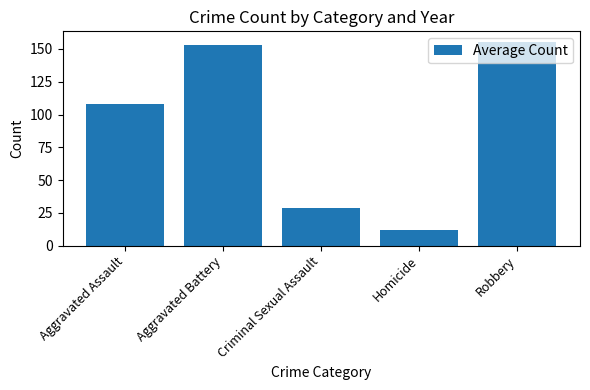

Reading left to right, what are all the values shown in this chart?

Aggravated Assault=108.3	Aggravated Battery=153.1	Criminal Sexual Assault=28.8	Homicide=12.0	Robbery=155.7